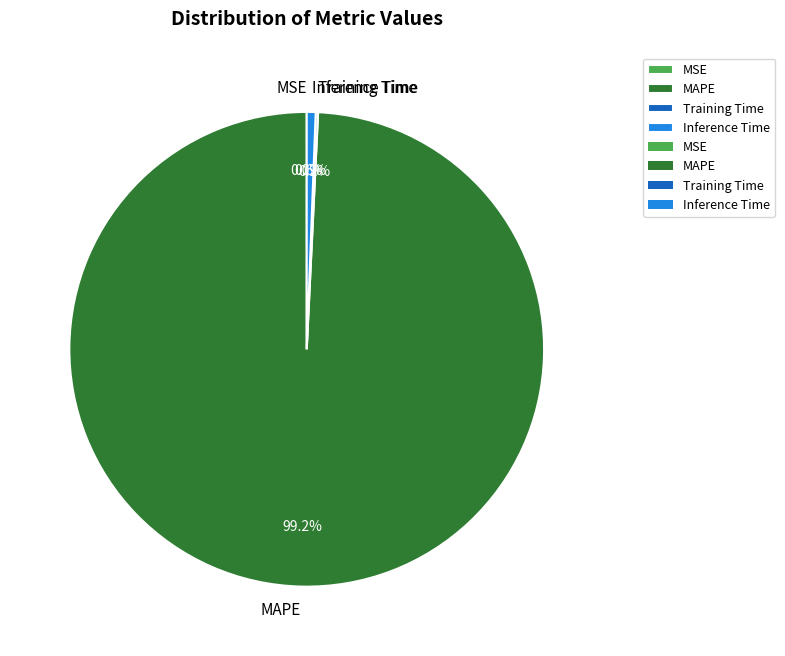

To the nearest percent, what is the average slice percentage?

25%